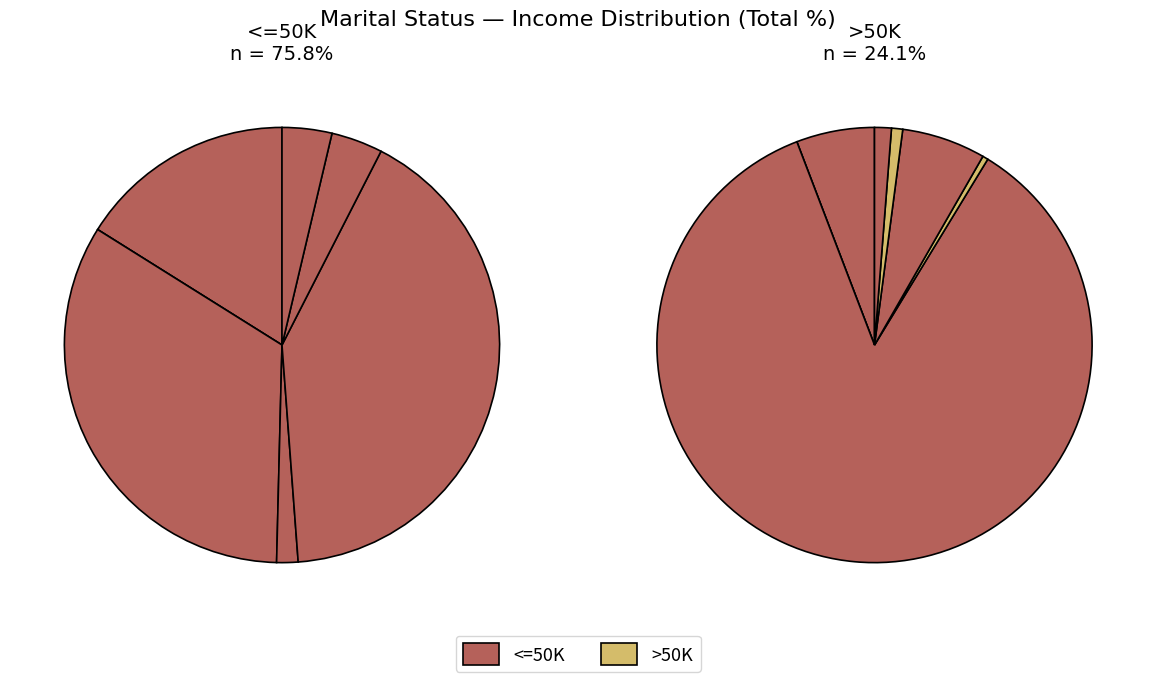

To the nearest percent, what is the difference between the Separated and Divorced slice percentages?

12%